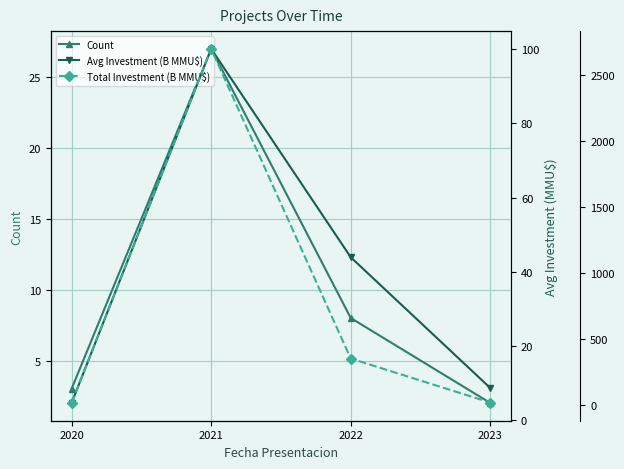

Which category has the highest value across all series?

2021